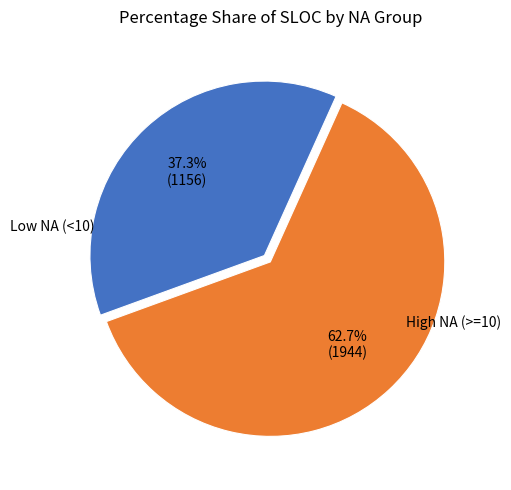

Is there any slice that represents more than half of the pie?

Yes